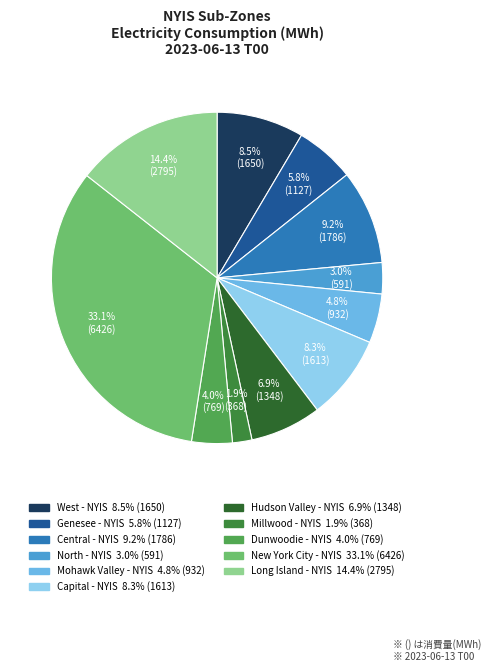

How many segments does this pie chart have?

11